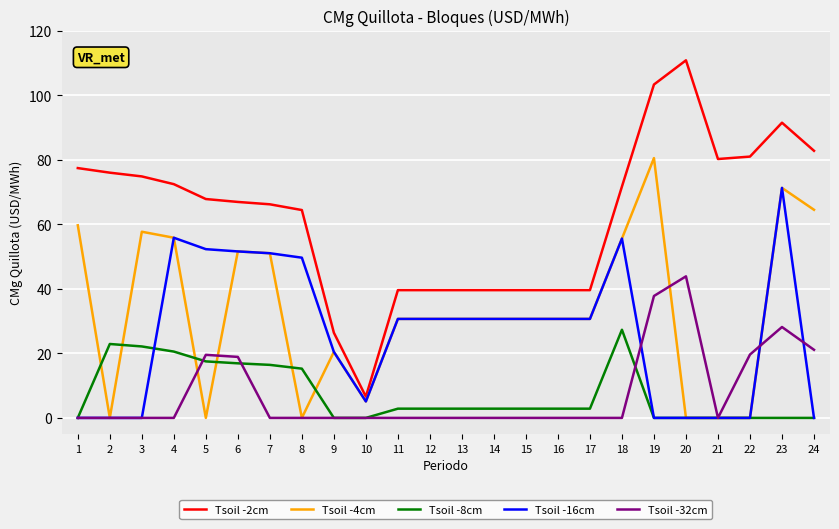

At which category does the chart reach its peak across all series?

20